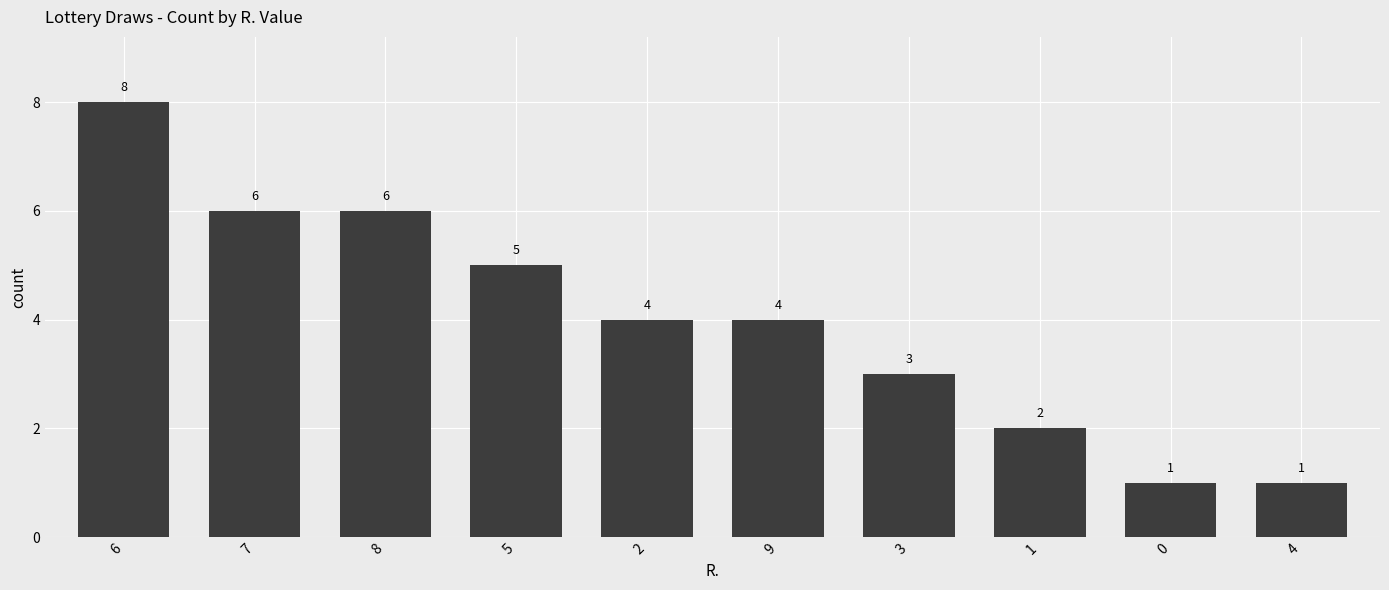

What is the value of the 8th bar from the left?

2